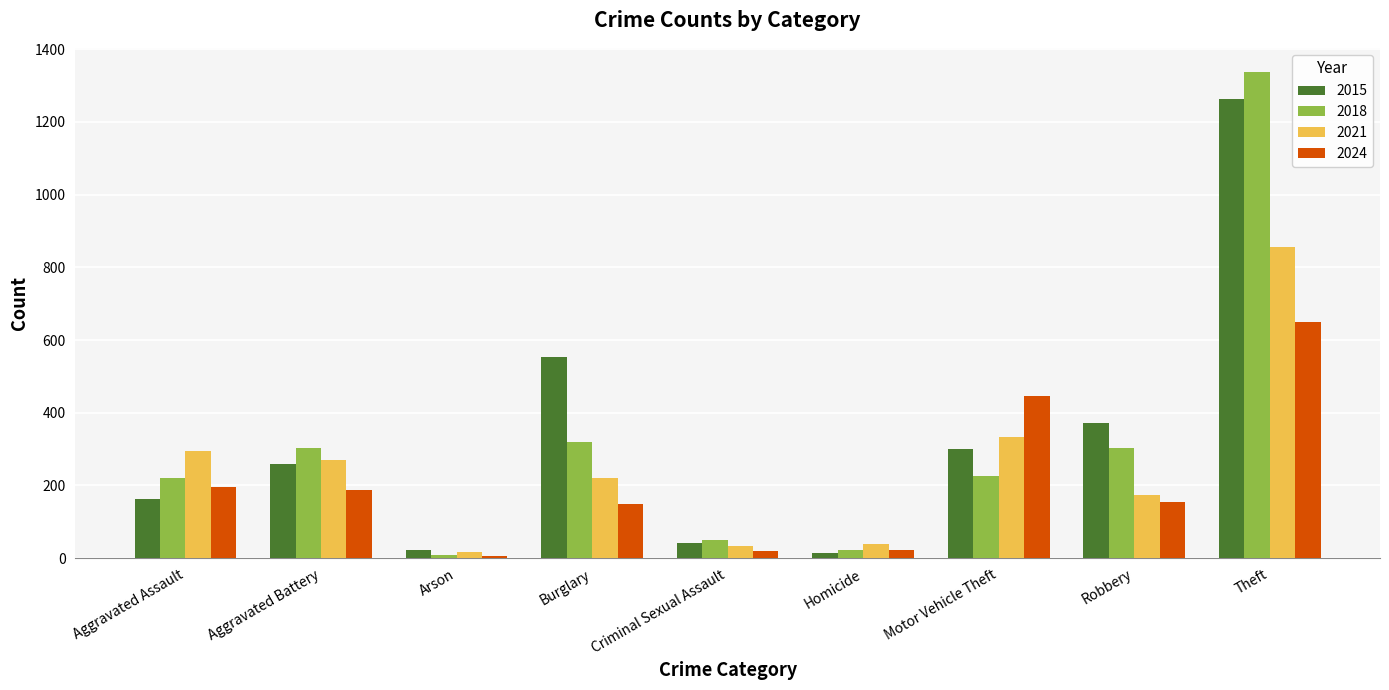

At which category does the chart reach its peak across all series?

Theft